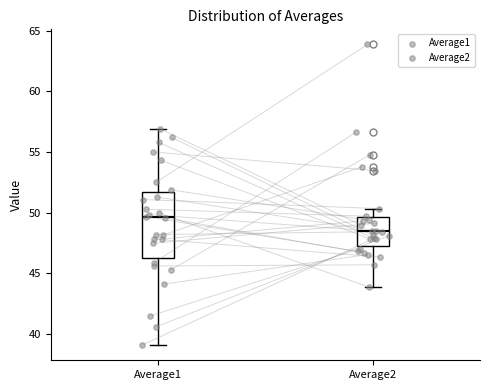

Which box's median line is the highest?

Average1